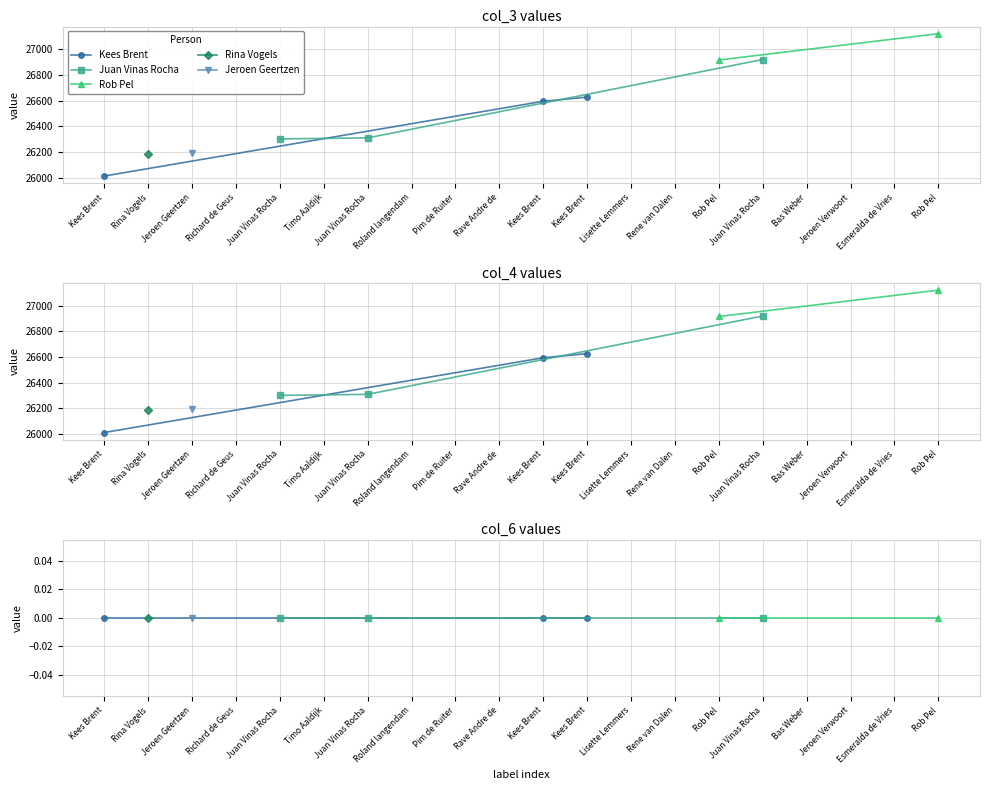

Reading left to right, transcribe all the data shown in this chart.

col_3: Kees Brent=26013	Rina Vogels=26185	Jeroen Geertzen=26193	Richard de Geus=26283	Juan Vinas Rocha=26302	Timo Aaldijk=26307	Juan Vinas Rocha=26310	Roland langendam=26506	Pim de Ruiter=26507	Rave Andre de=26514	Kees Brent=26595	Kees Brent=26627	Lisette Lemmers=26728	Rene van Dalen=26814	Rob Pel=26916	Juan Vinas Rocha=26920	Bas Weber=27017	Jeroen Verwoort=27077	Esmeralda de Vries=27092	Rob Pel=27121
col_4: Kees Brent=26013	Rina Vogels=26185	Jeroen Geertzen=26193	Richard de Geus=26283	Juan Vinas Rocha=26302	Timo Aaldijk=26307	Juan Vinas Rocha=26310	Roland langendam=26506	Pim de Ruiter=26507	Rave Andre de=26514	Kees Brent=26595	Kees Brent=26627	Lisette Lemmers=26728	Rene van Dalen=26814	Rob Pel=26916	Juan Vinas Rocha=26920	Bas Weber=27017	Jeroen Verwoort=27077	Esmeralda de Vries=27092	Rob Pel=27121
col_6: Kees Brent=0	Rina Vogels=0	Jeroen Geertzen=0	Richard de Geus=0	Juan Vinas Rocha=0	Timo Aaldijk=0	Juan Vinas Rocha=0	Roland langendam=0	Pim de Ruiter=0	Rave Andre de=0	Kees Brent=0	Kees Brent=0	Lisette Lemmers=0	Rene van Dalen=0	Rob Pel=0	Juan Vinas Rocha=0	Bas Weber=0	Jeroen Verwoort=0	Esmeralda de Vries=0	Rob Pel=0